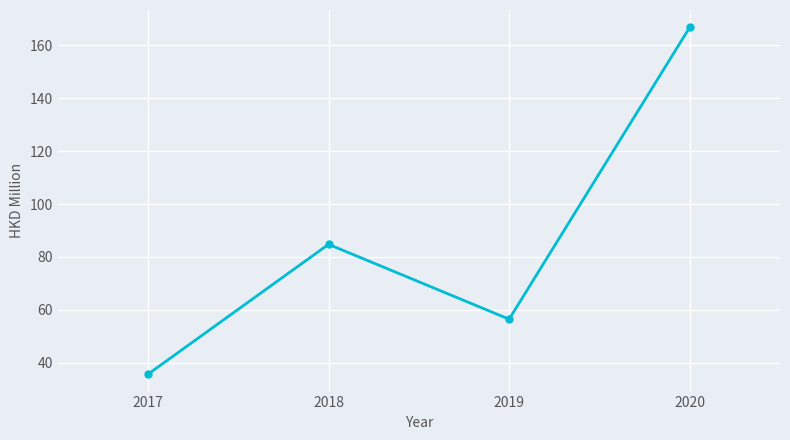

List the labels in order of value, largest first.

2020, 2018, 2019, 2017